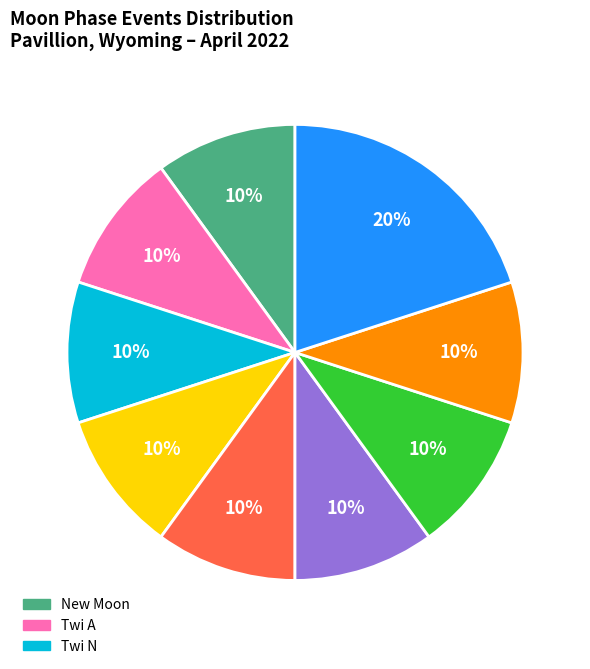

To the nearest percent, what is the average slice percentage?

11%